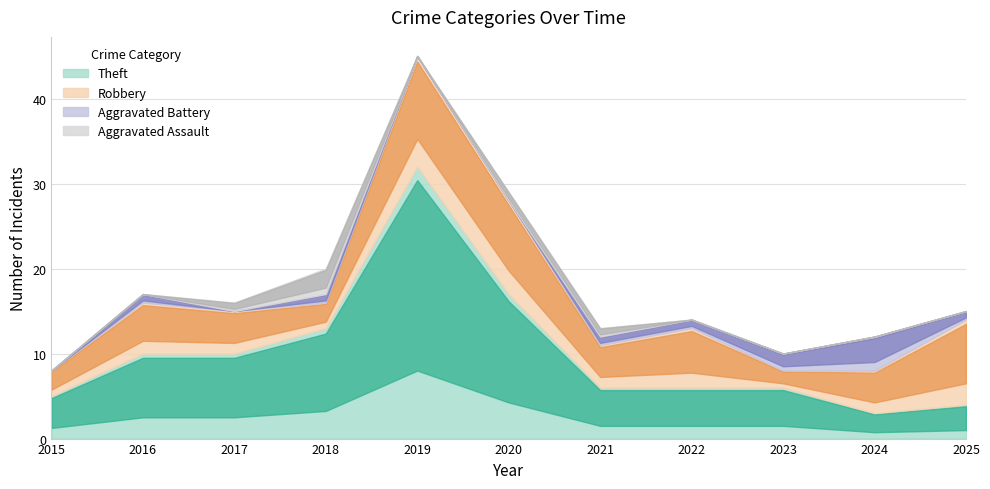

True or false: Aggravated Battery has a value of 1 at 2022.

True